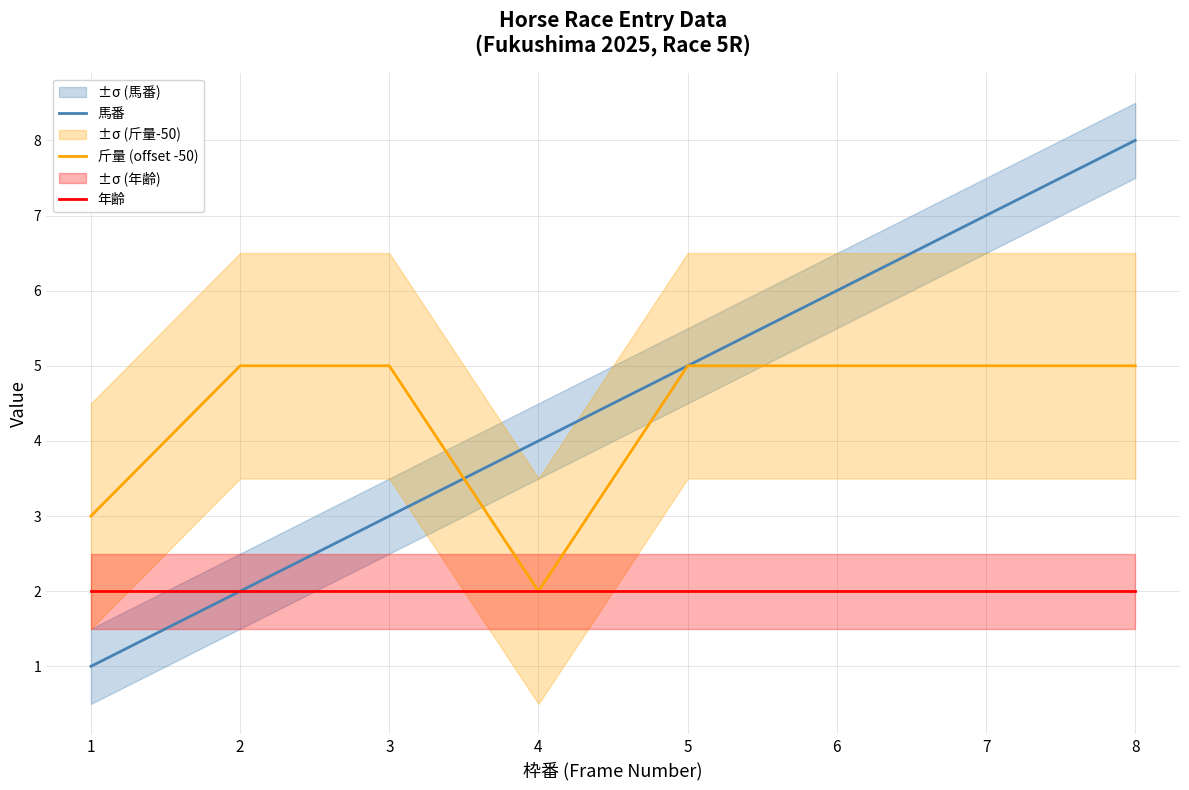

At which label does 馬番 first exceed 5?

6